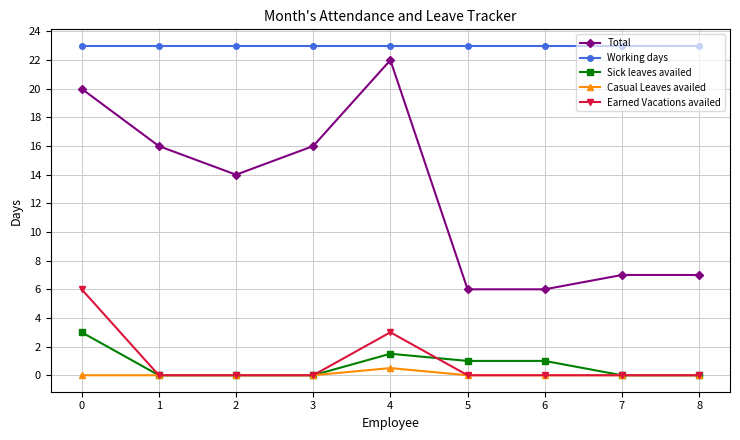

What are all the series names shown in the legend?

Total, Working days, Sick leaves availed, Casual Leaves availed, Earned Vacations availed